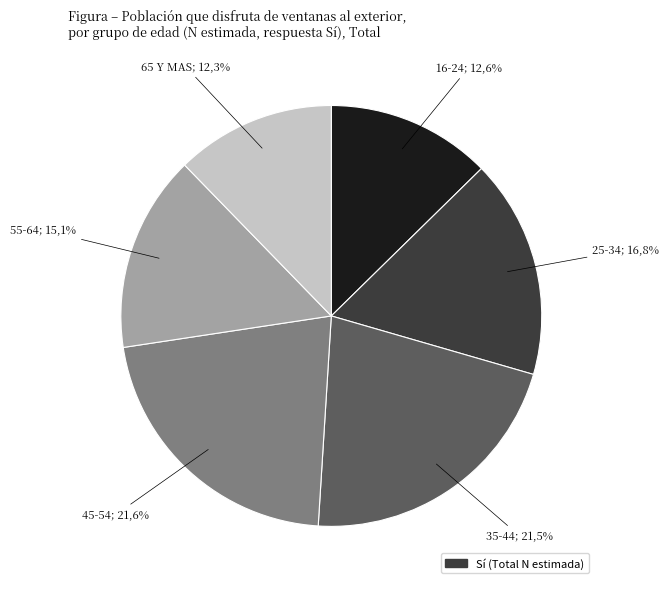

Combined, do 35-44 and 25-34 account for over 50%?

No